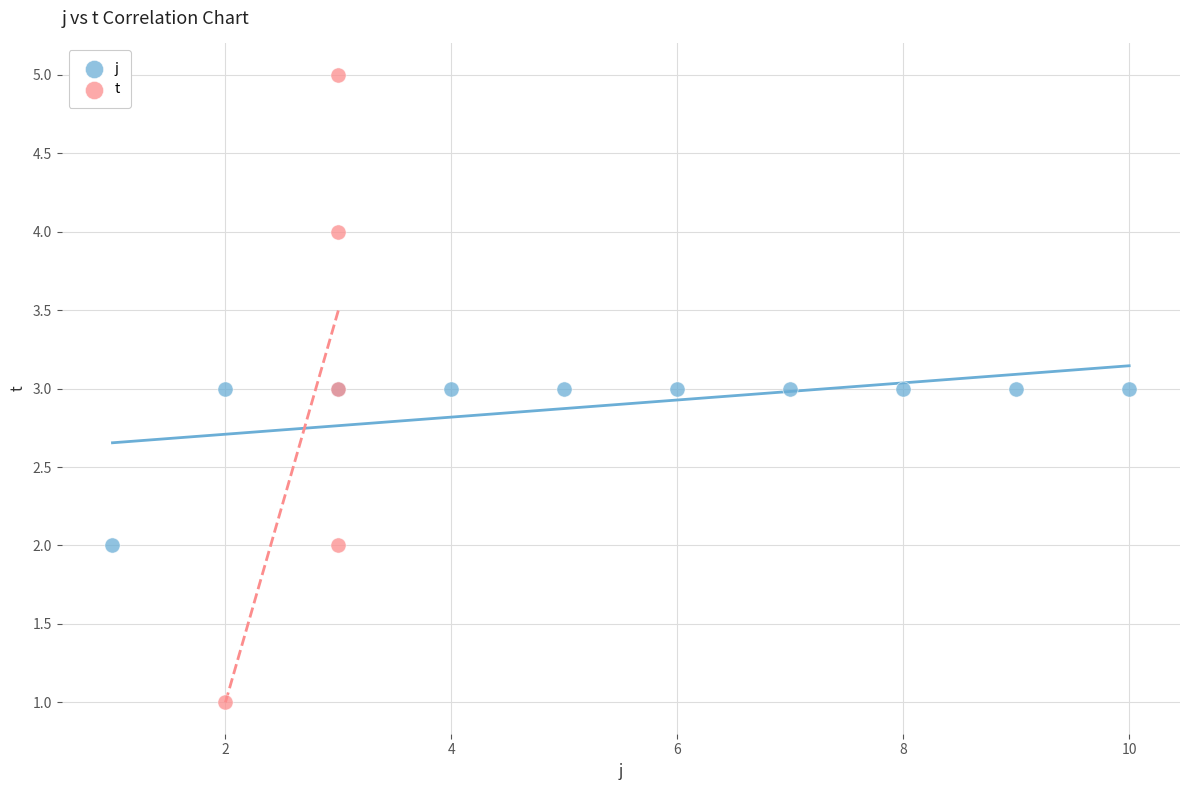

Which series reaches the maximum Y coordinate?

t